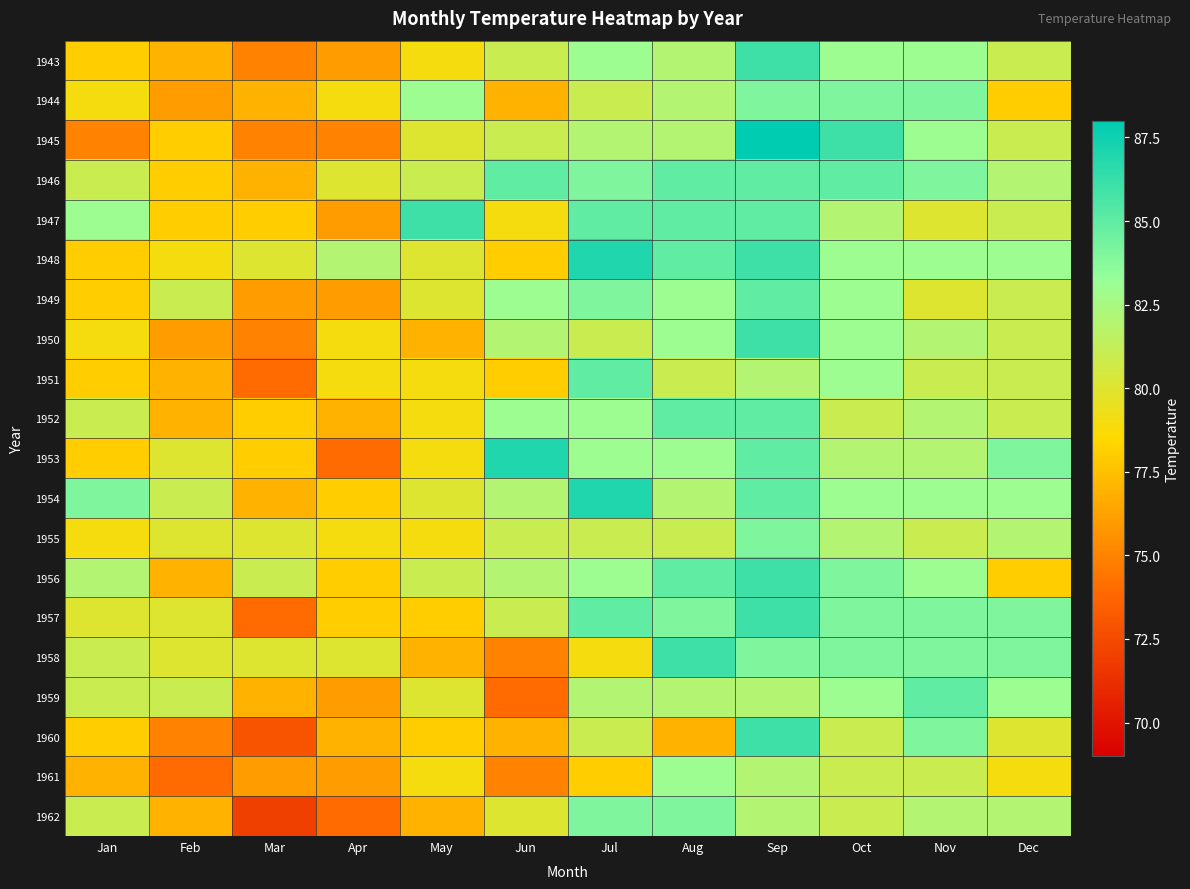

List the series in order of their peak value, highest first.

1945, 1948, 1953, 1954, 1943, 1947, 1950, 1956, 1957, 1958, 1960, 1946, 1949, 1951, 1952, 1959, 1944, 1955, 1962, 1961